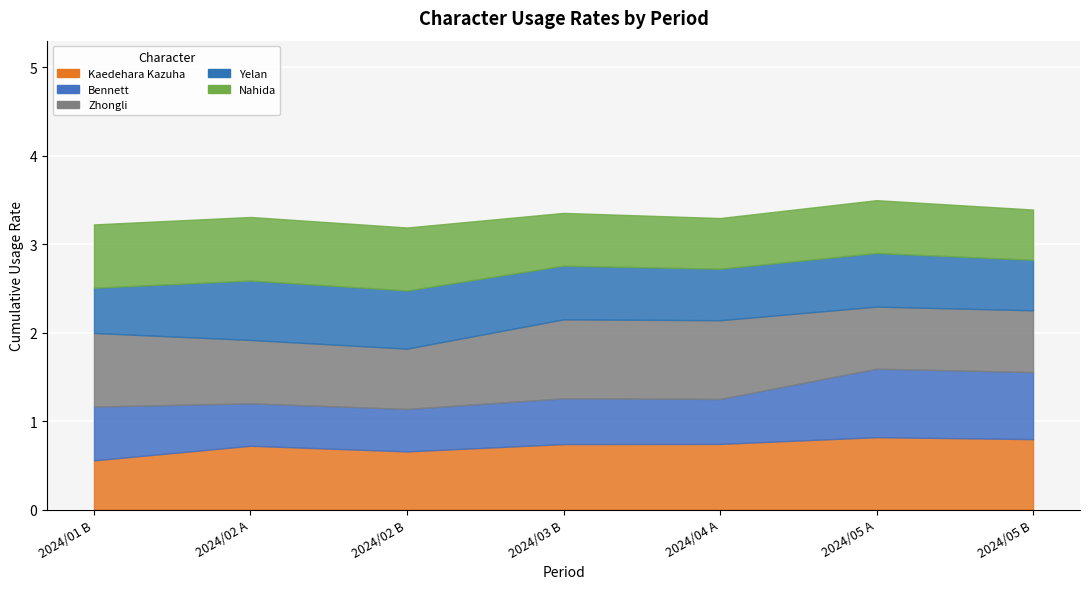

Which series has the widest spread of values?

Bennett